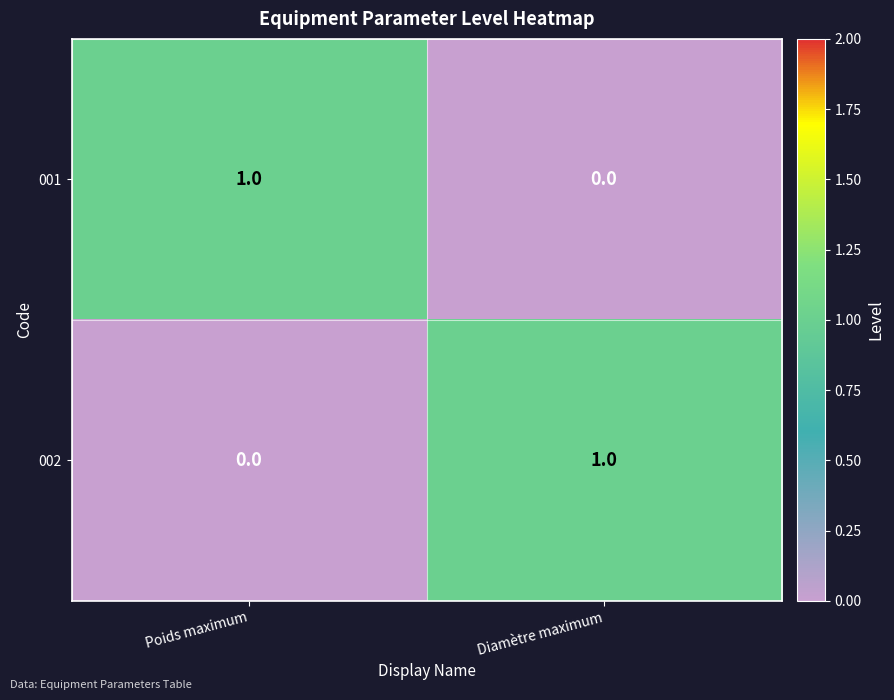

Count the number of data series in this chart.

2